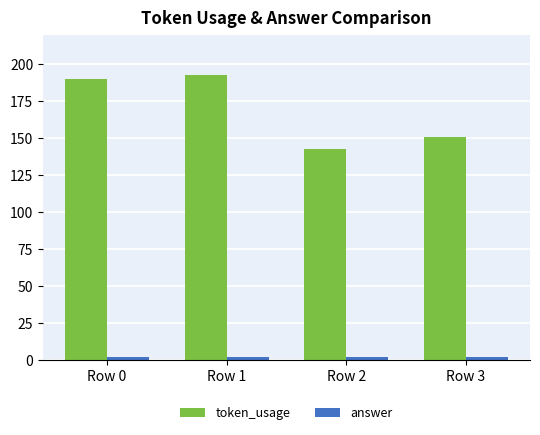

True or false: token_usage has a value of 190 at Row 0.

True